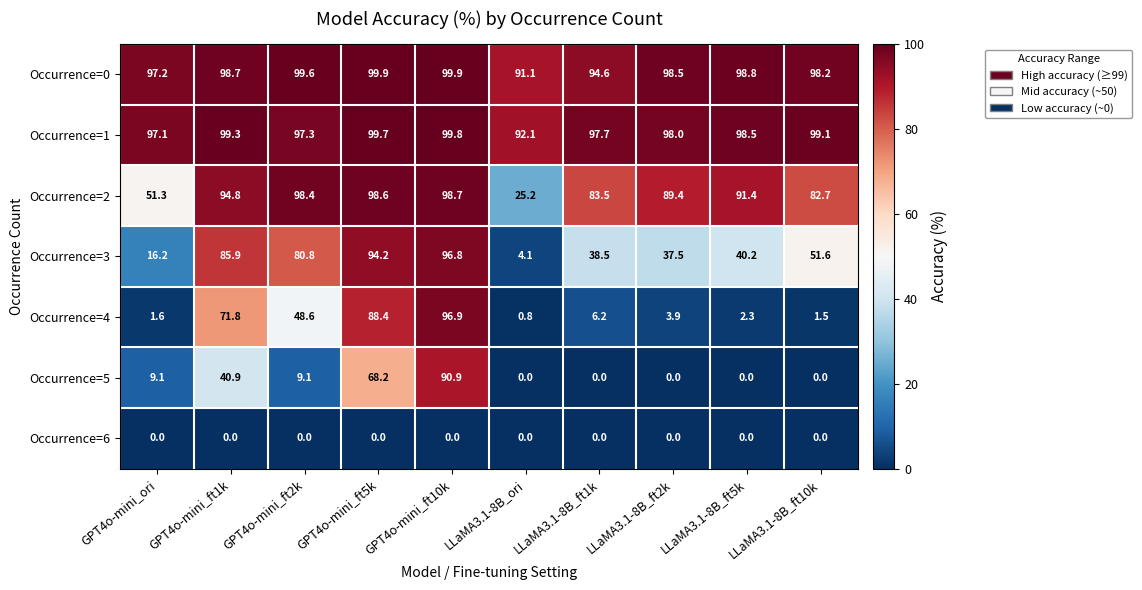

The value of Occurrence=1 at GPT4o-mini_ft5k is 131.7. True or false?

False